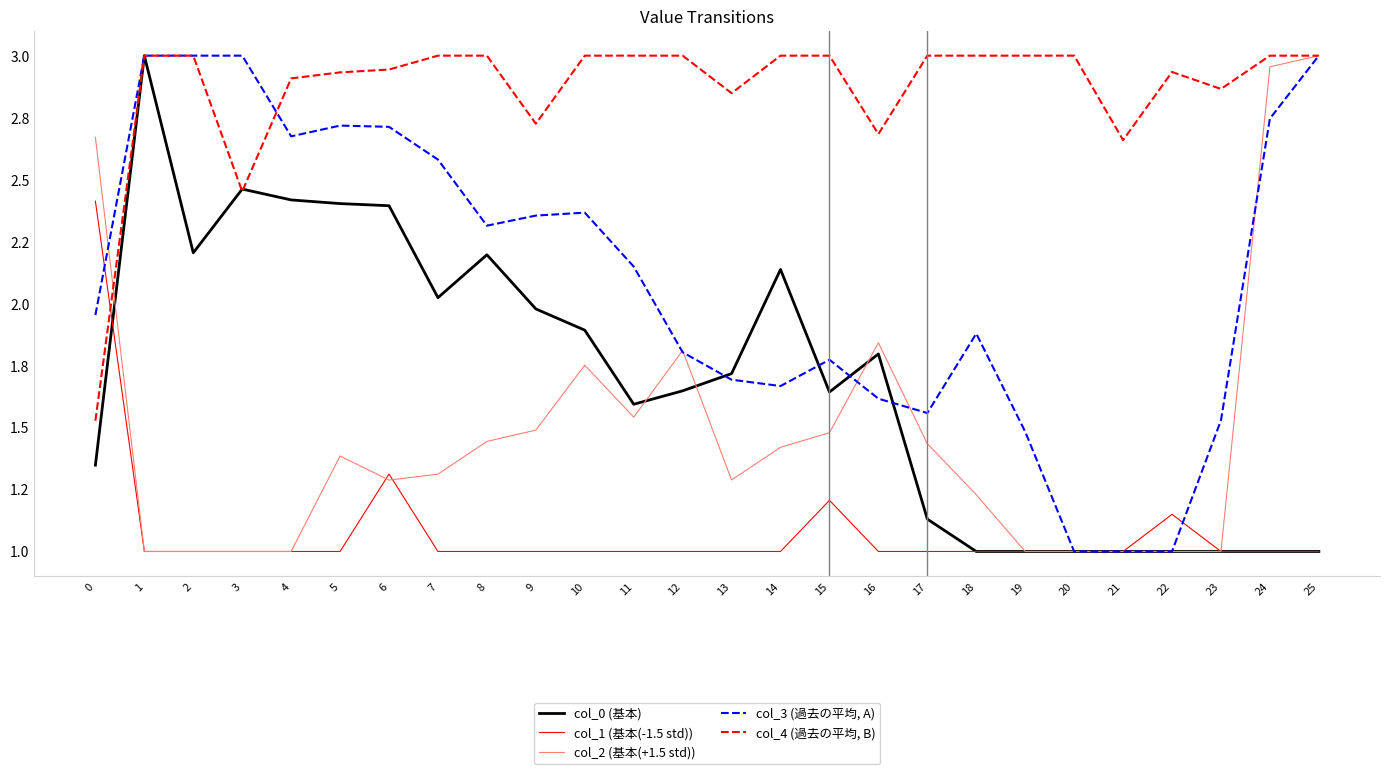

What are all the series names shown in the legend?

col_0 (基本), col_1 (基本(-1.5 std)), col_2 (基本(+1.5 std)), col_3 (過去の平均, A), col_4 (過去の平均, B)